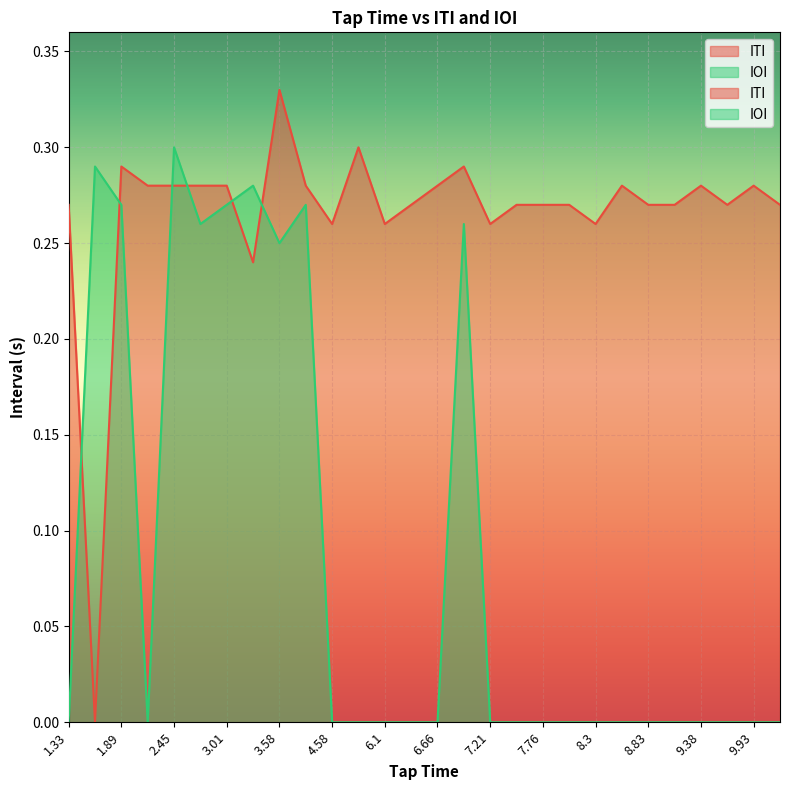

Which series ends up on top after the final intersection of ITI and IOI?

ITI